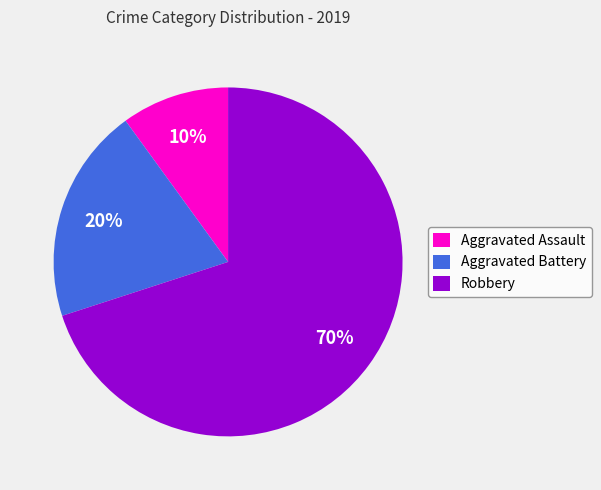

What is the largest slice in the pie chart?

Robbery